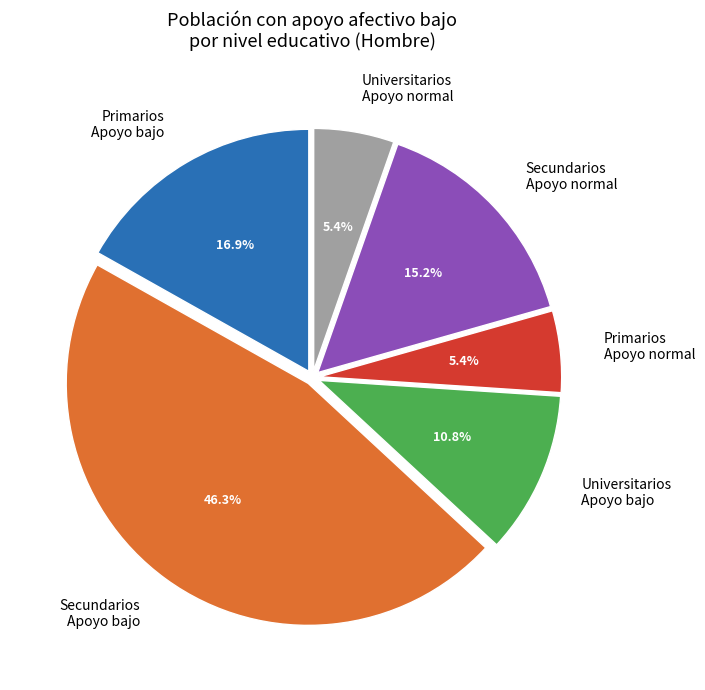

Does any single category account for the majority?

No